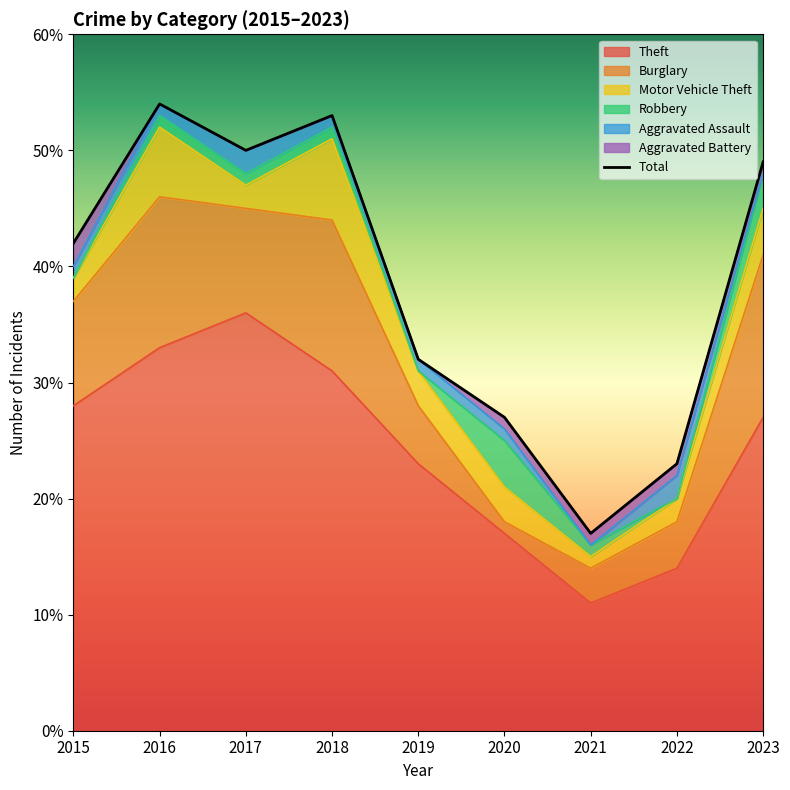

Rank the categories by value from highest to lowest.

2016, 2018, 2017, 2023, 2015, 2019, 2020, 2022, 2021